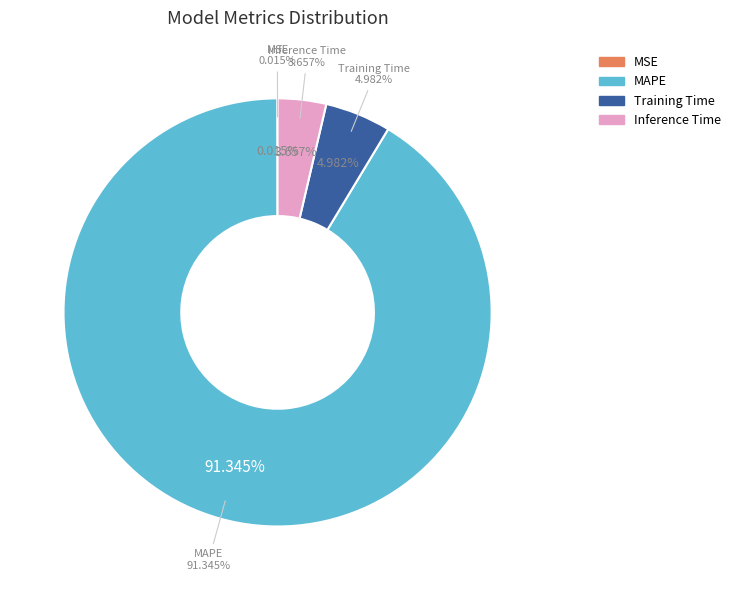

To the nearest percent, what percentage of the pie is MAPE?

91%